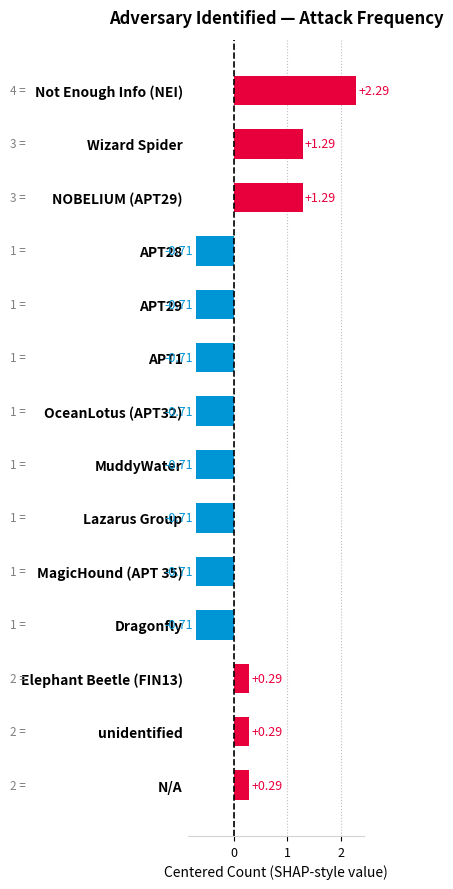

What is the difference between the maximum and second lowest values?

3.0